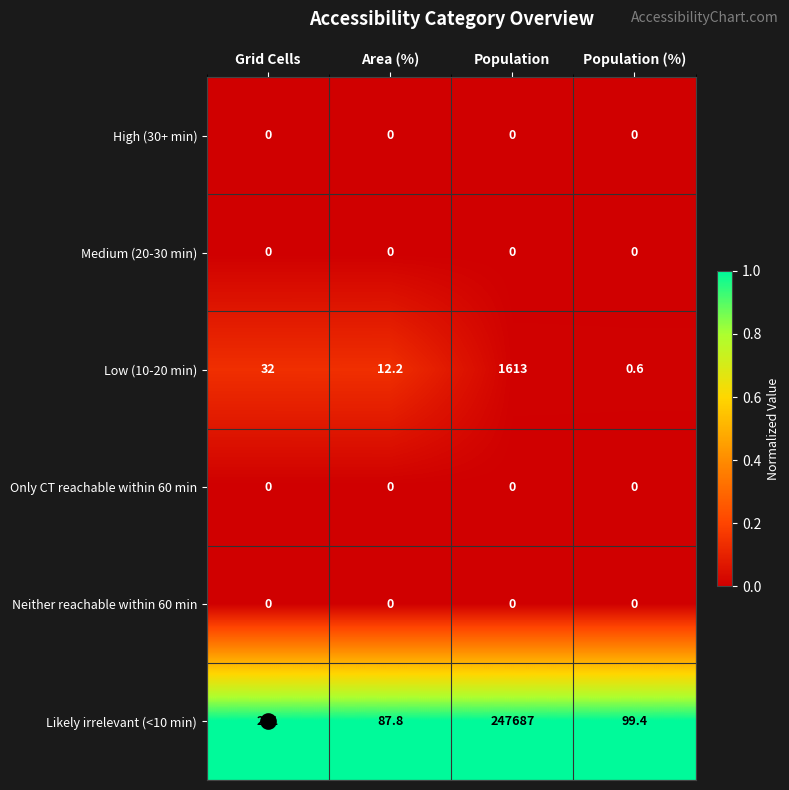

What is the greatest value displayed?

247687.0